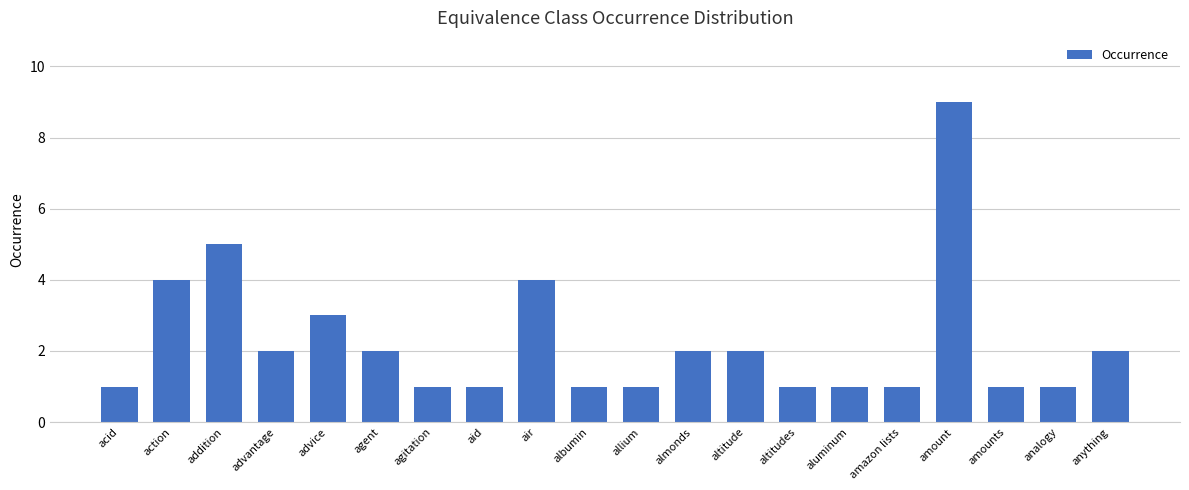

Reading left to right, list all the values displayed in this chart.

1	4	5	2	3	2	1	1	4	1	1	2	2	1	1	1	9	1	1	2